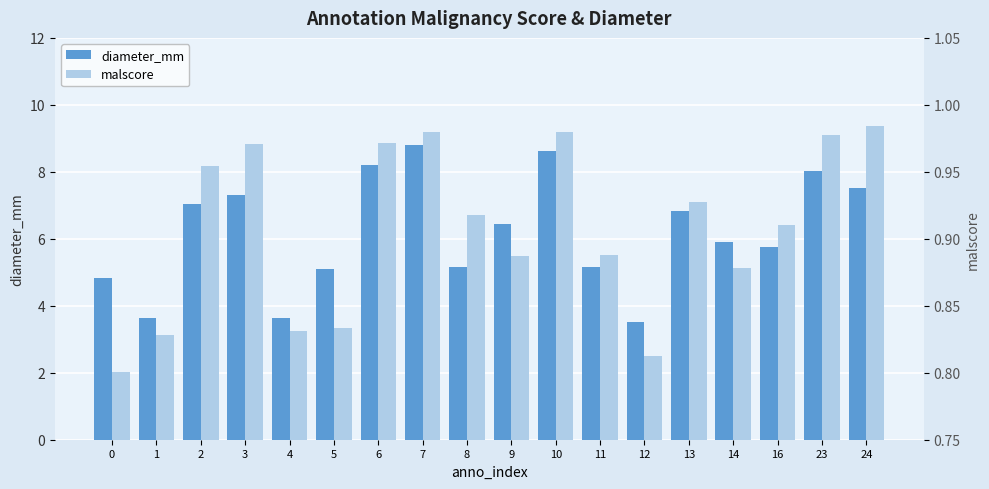

Which series has the largest range (max minus min)?

diameter_mm